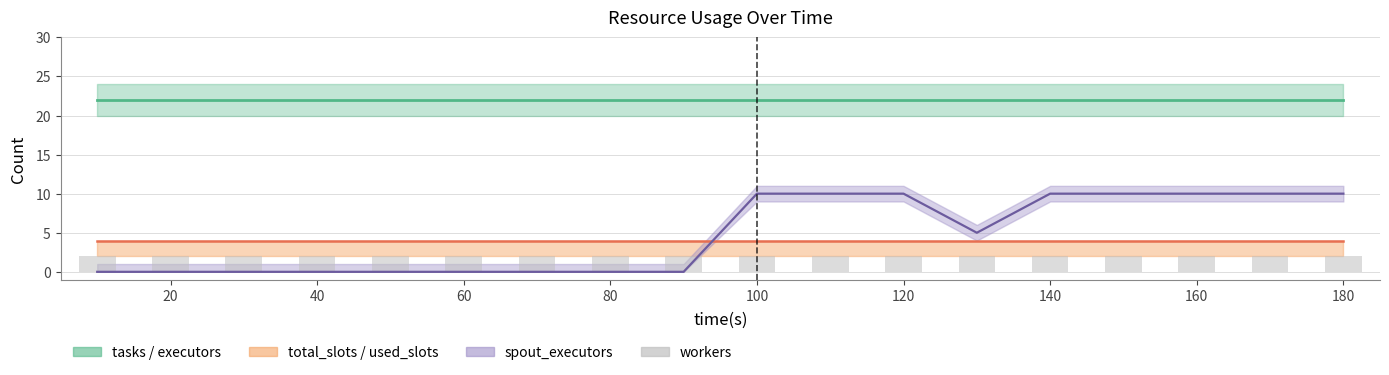

What is the sum of all spout_exec line values?

85